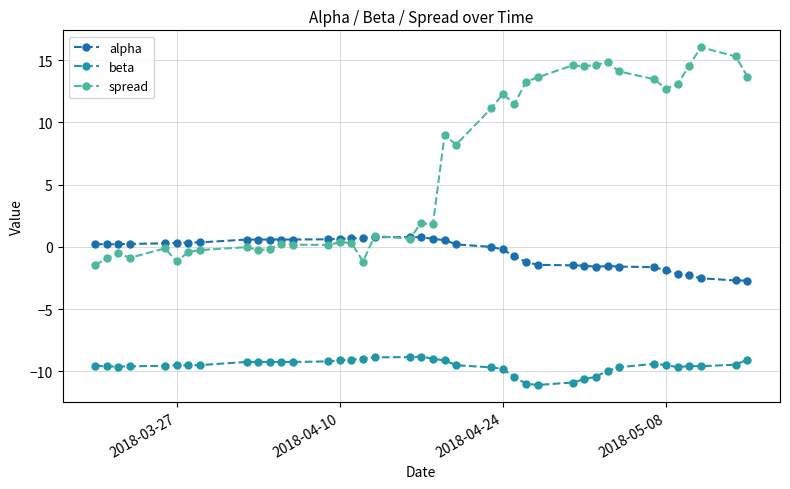

Which series has the largest total across all categories?

spread